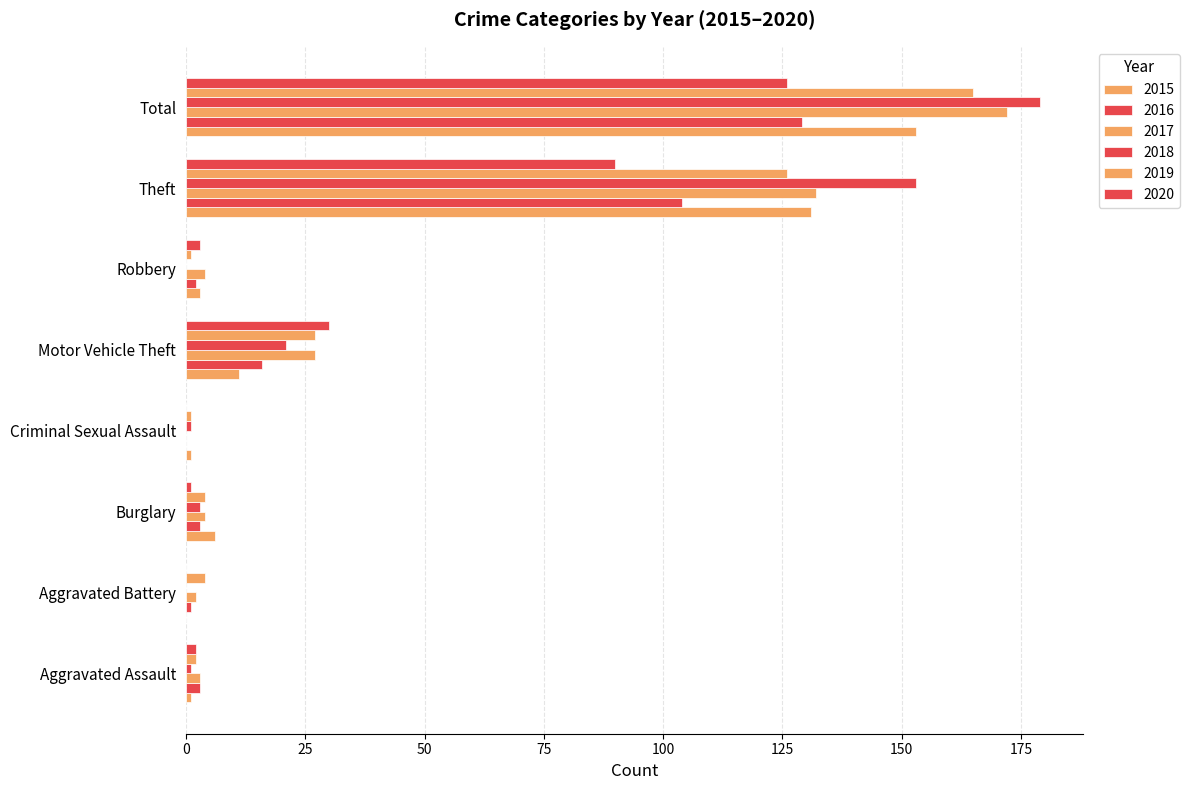

How many distinct data groups are displayed?

6